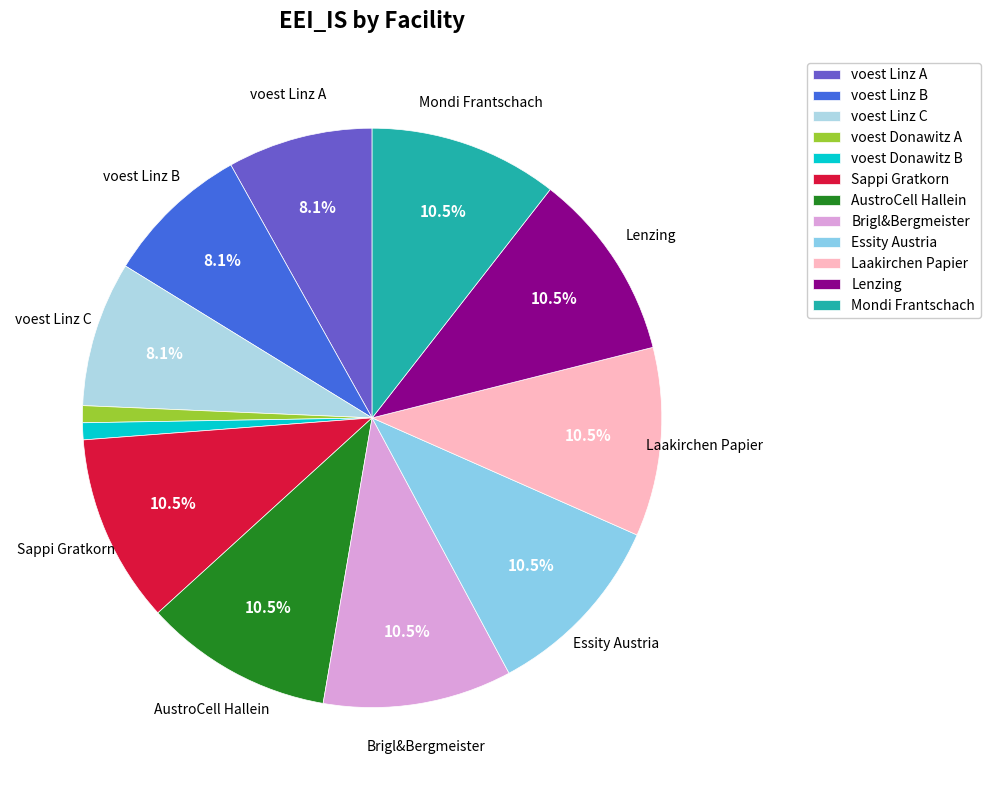

True or false: AustroCell Hallein accounts for 11% of the total.

True